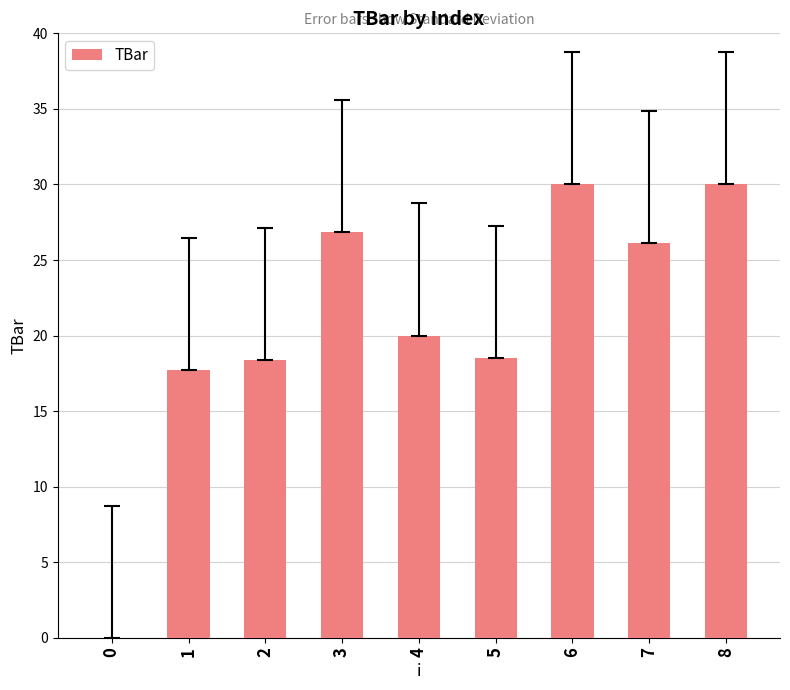

What is the difference between the values at 1 and 3?

9.1